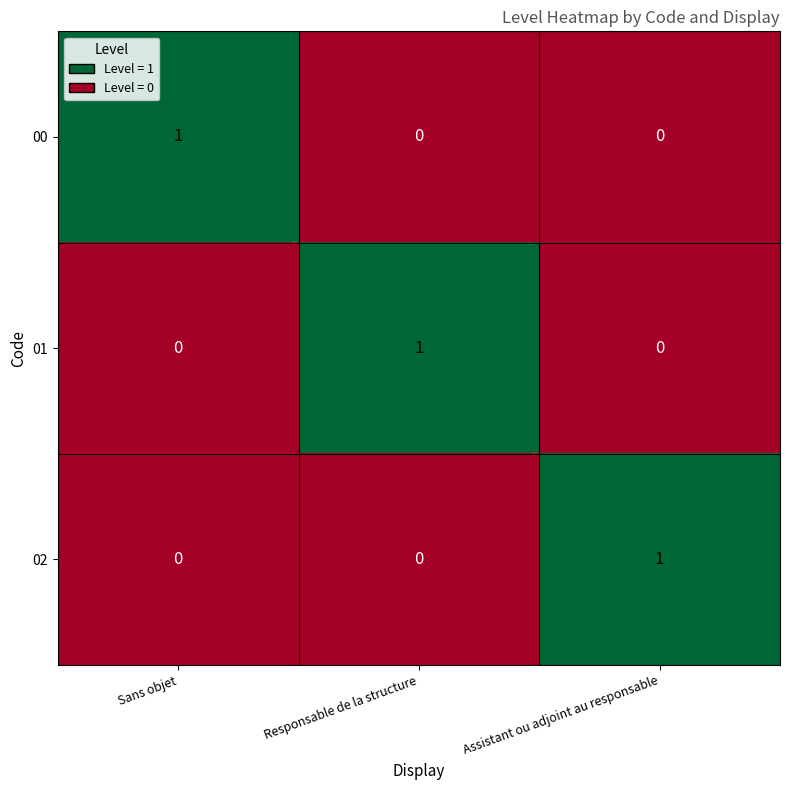

How many 00 values are between 0 and 1?

3